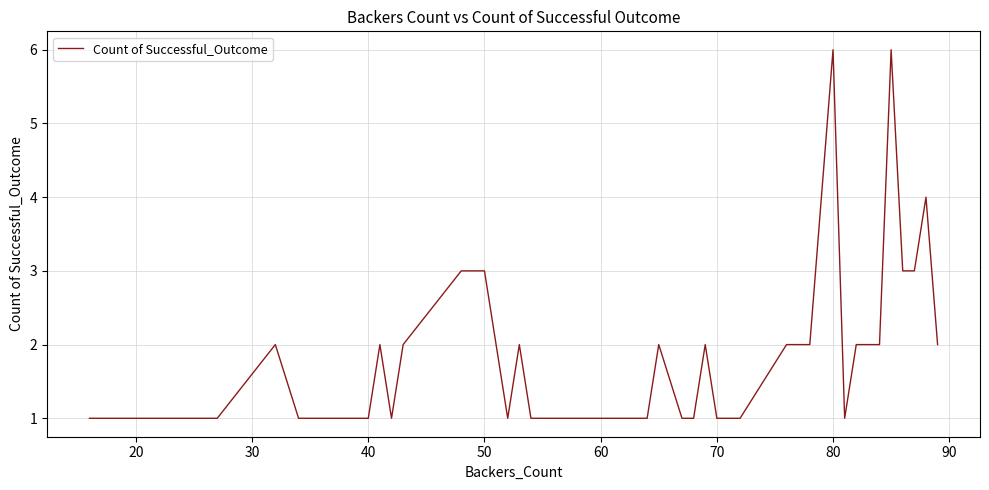

What is the difference between the maximum and minimum values?

5